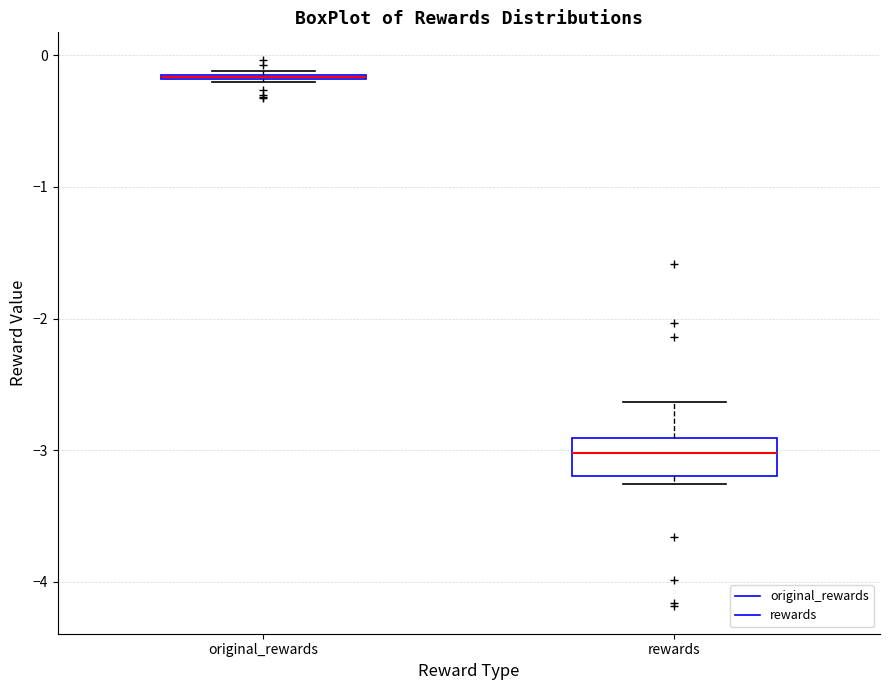

Where is the upper edge of the box for rewards on the y-axis? The values are not printed on the chart, so give them approximately, as read against the axis.

-2.9